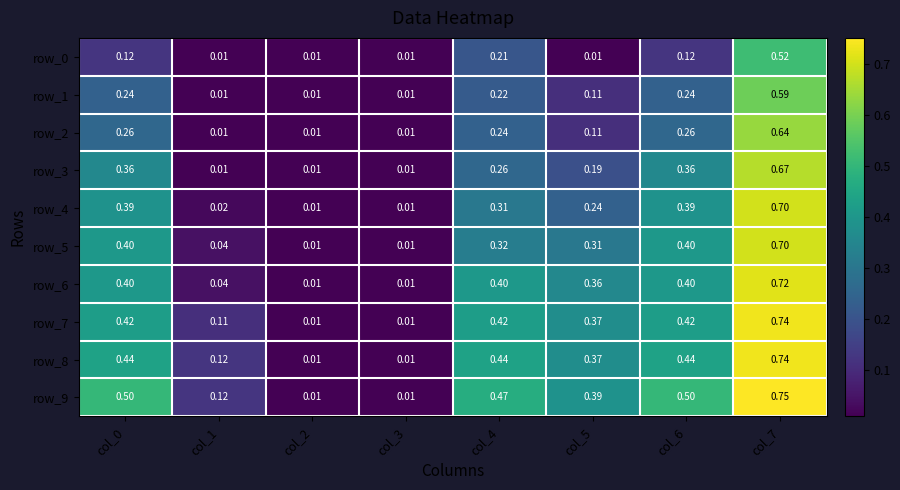

What is the spread (max minus min) of values at col_6?

0.4